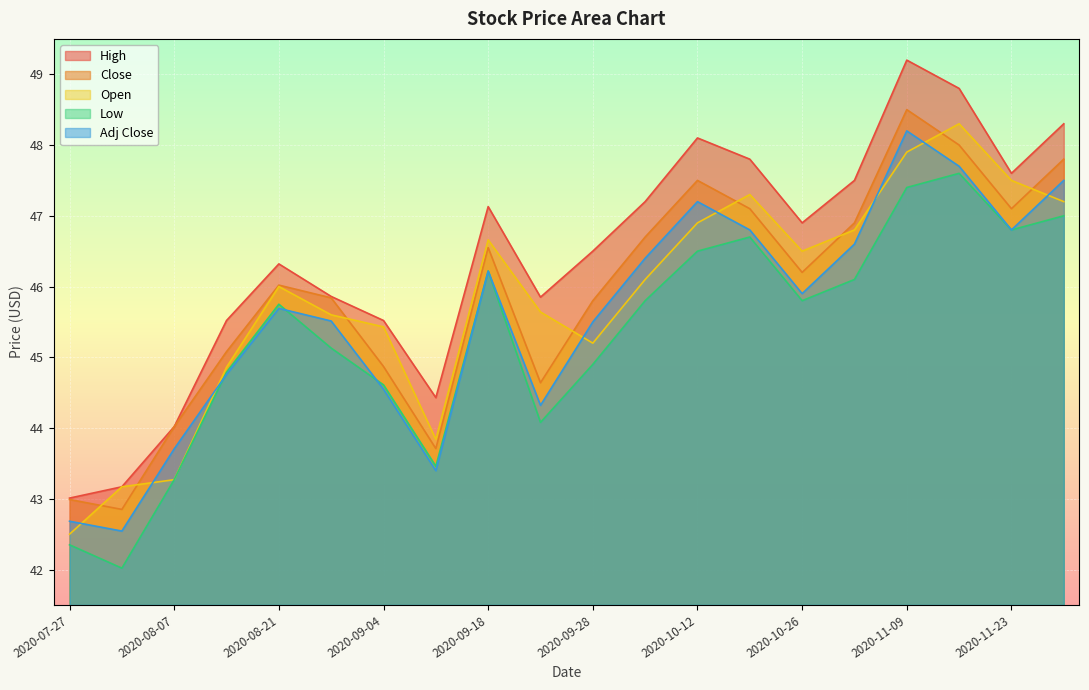

What is the label of the 15th point from the right?

2020-08-28